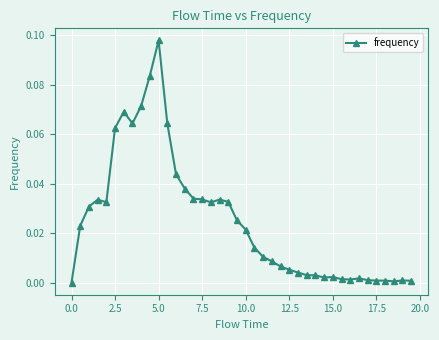

True or false: there are more than 0 points higher than both neighbors.

True